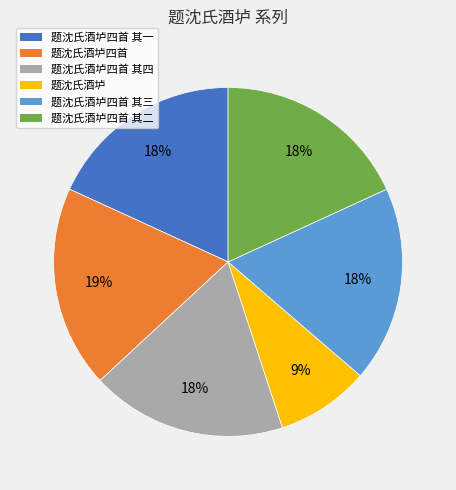

Is there a majority slice in this chart?

No